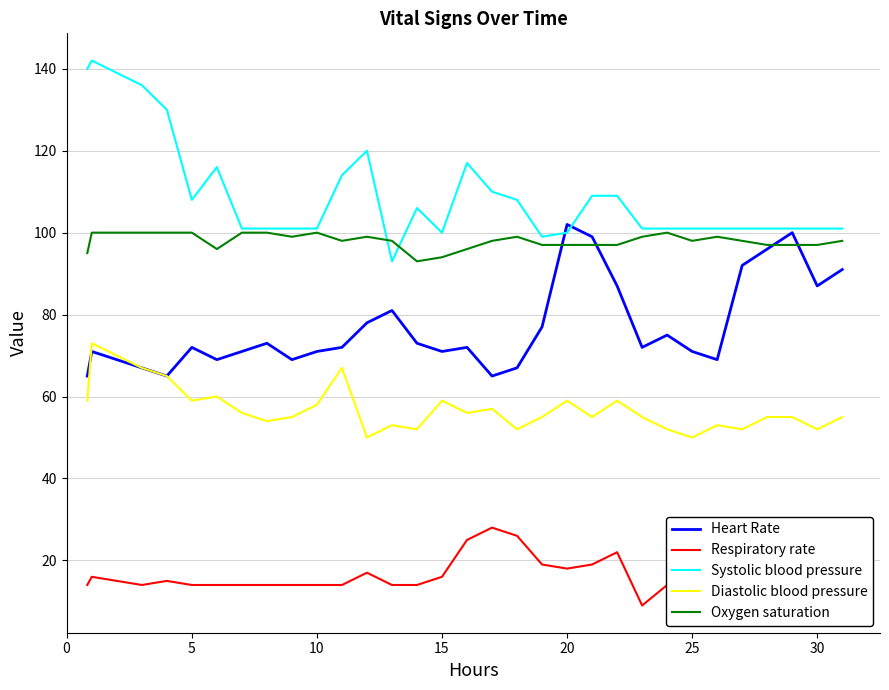

Which series has the widest spread of values?

Systolic blood pressure